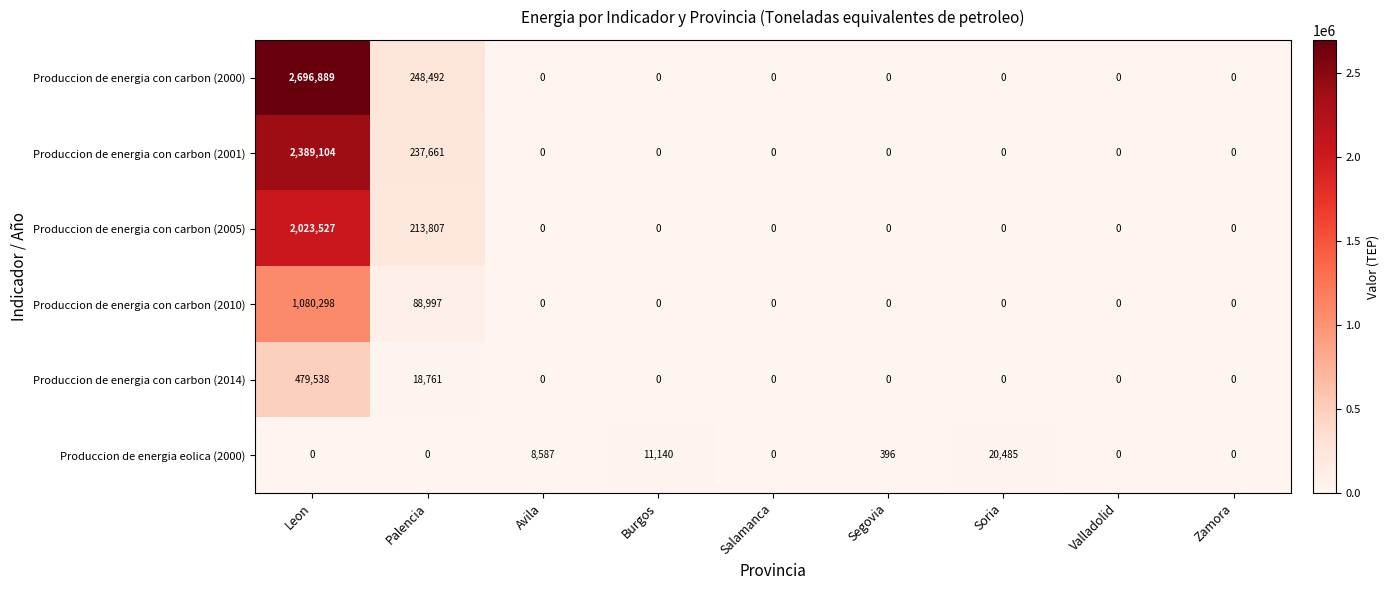

Read the Produccion de energia eolica (2000) value at Avila.

8587